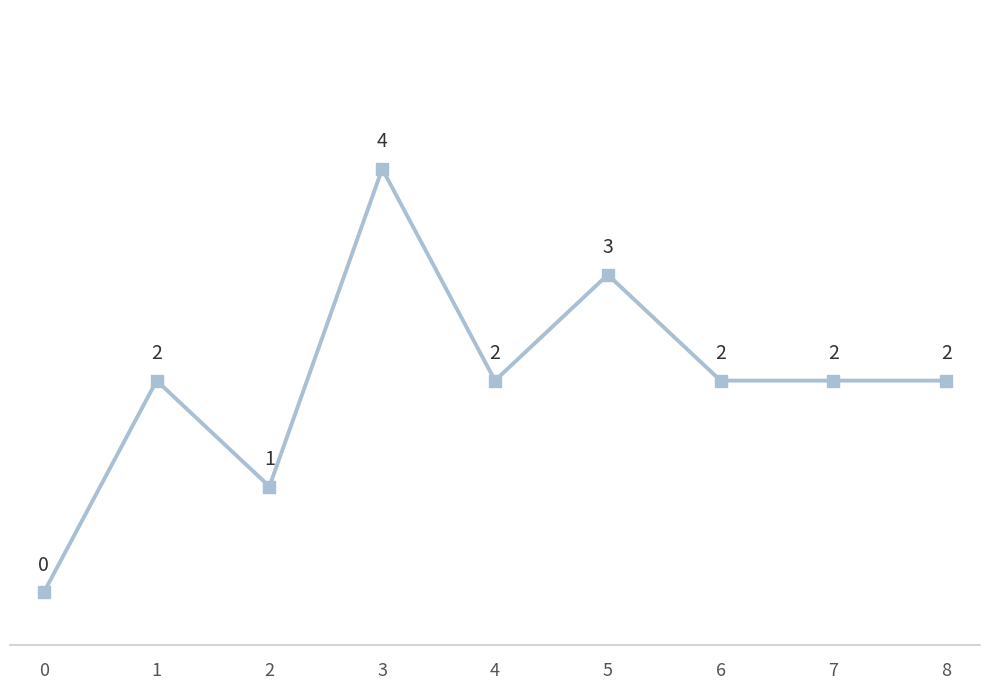

How many points are higher than both their immediate neighbors (excluding endpoints)?

3